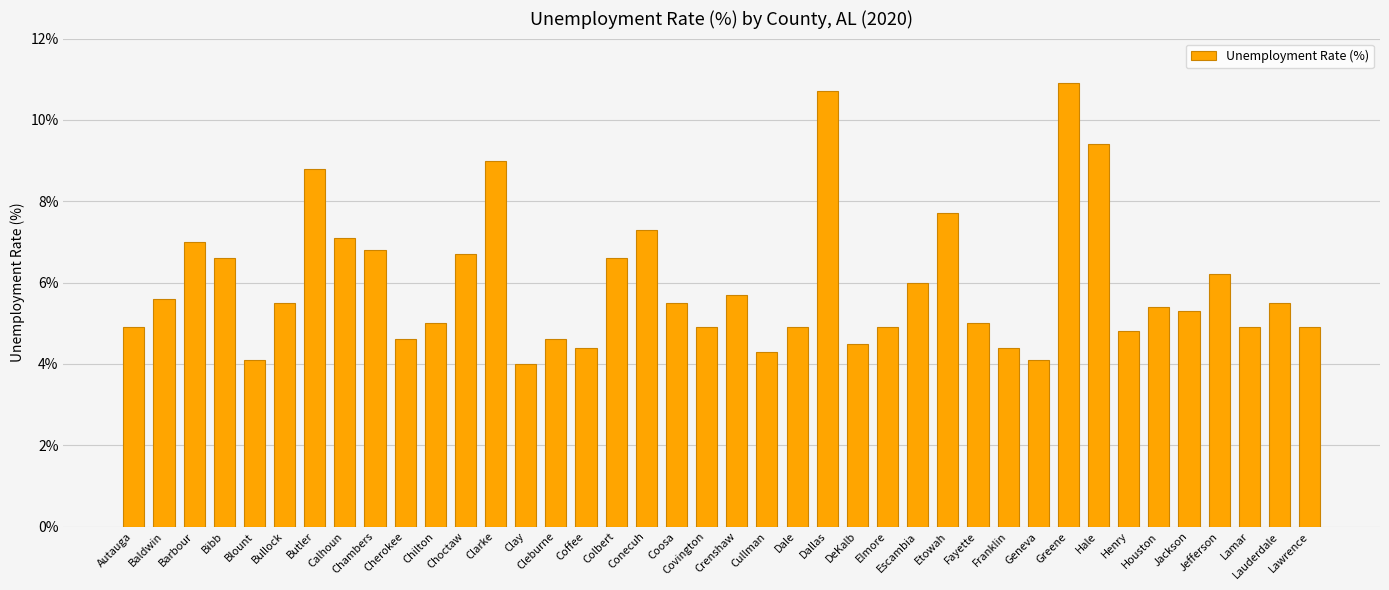

What is the change in value from Blount to Escambia?

+1.9